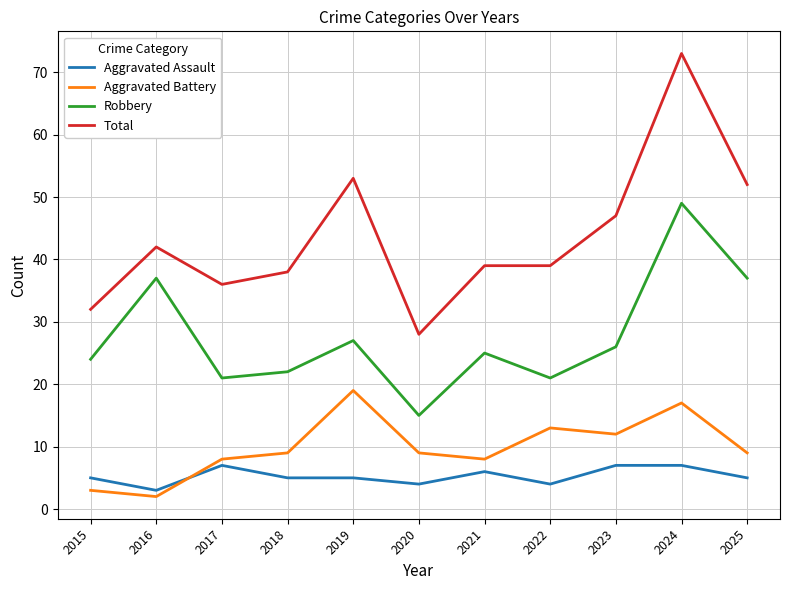

What is the difference between the second highest and second lowest values in the Aggravated Assault series?

3